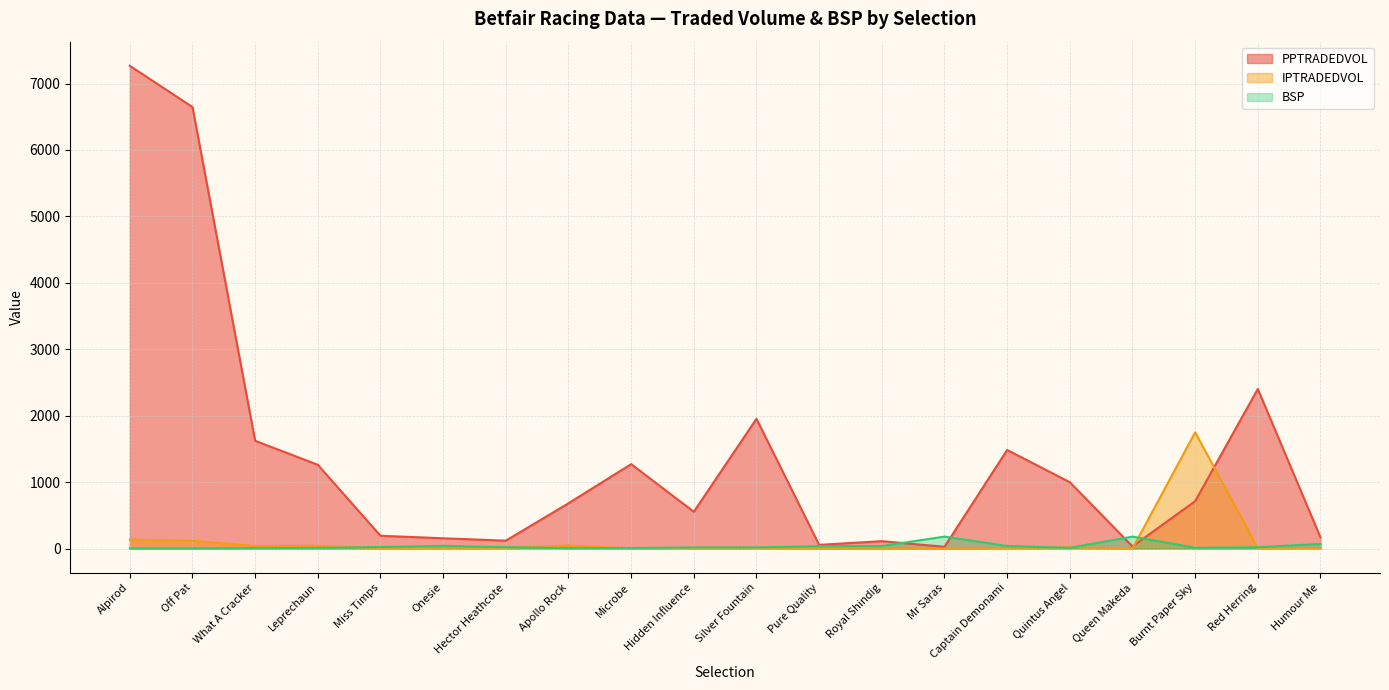

What is the total value across all series at Queen Makeda?

214.7